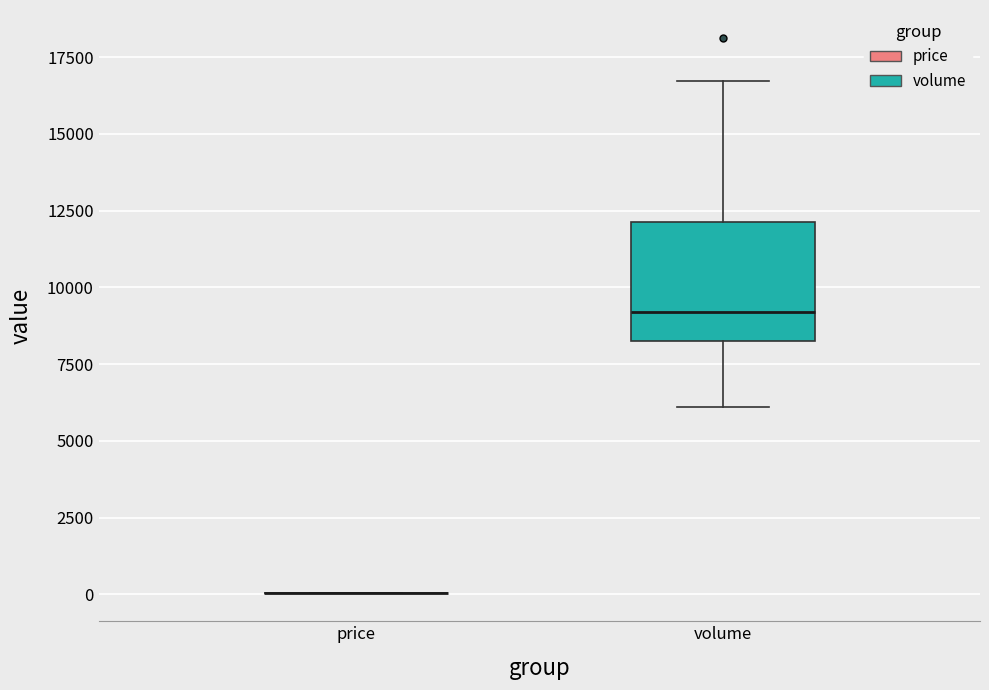

Reading left to right, transcribe this box plot: for each box, give where its median line is, the range the box spans, and where its two whiskers end, as read against the y-axis. The values are not printed on the chart, so give them approximately, as read against the axis.

price: box collapsed to a line at 0, whiskers 0 to 0
volume: median 9000, box 8000 to 12000, whiskers 6000 to 16500